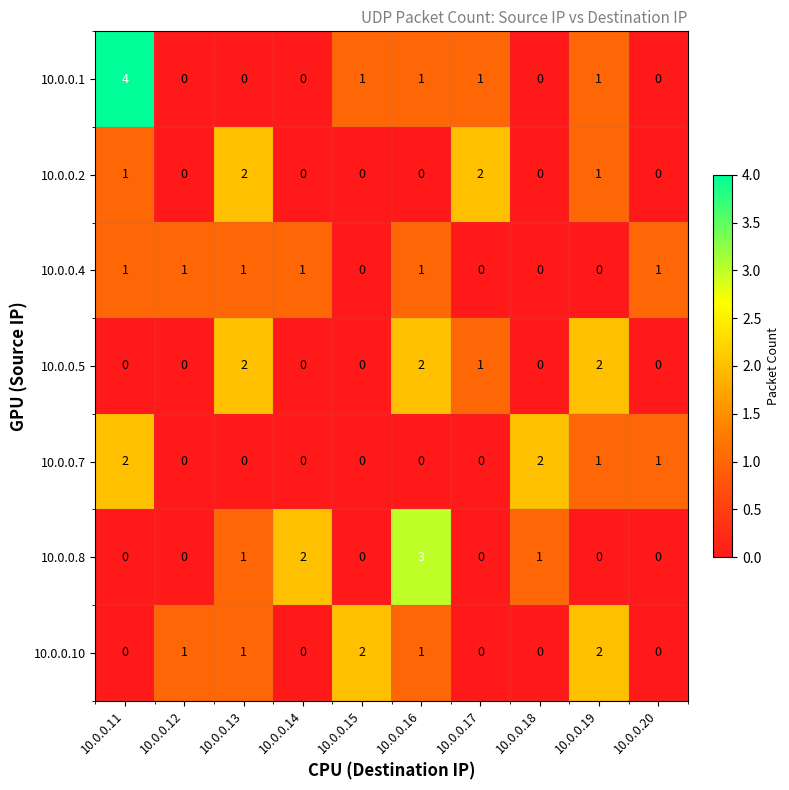

The value of 10.0.0.7 at 10.0.0.17 is -1. True or false?

False